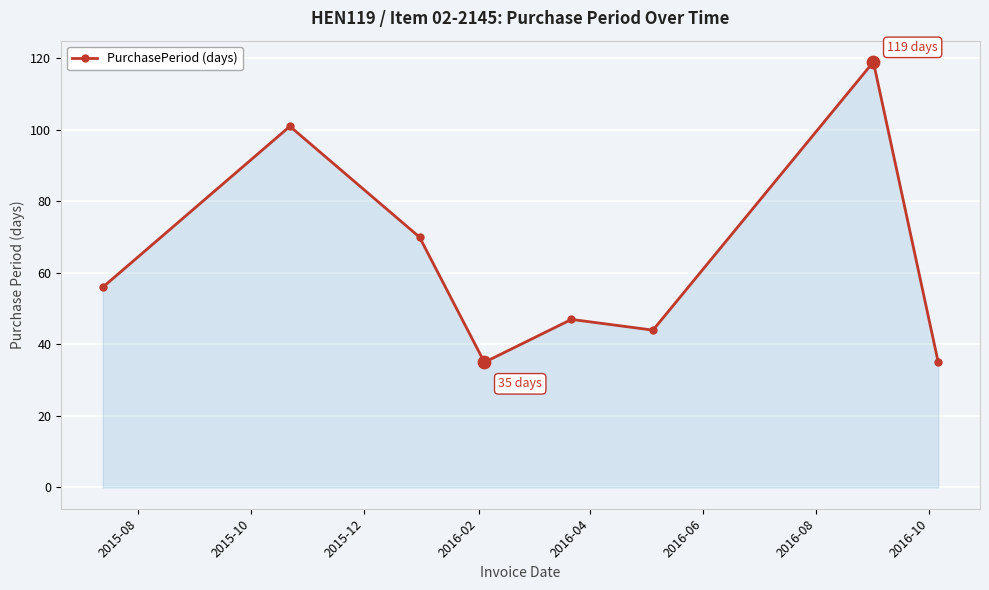

What is the sum of all values?

507